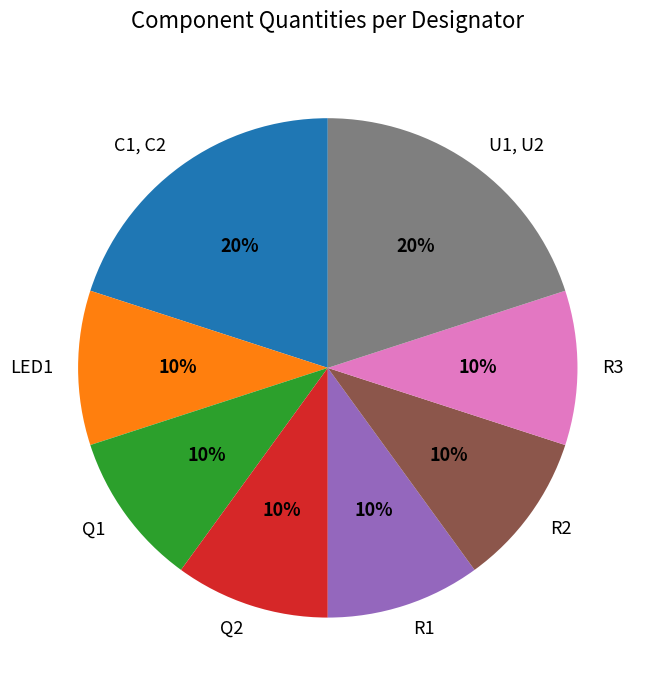

Is R1 the majority of the pie?

No